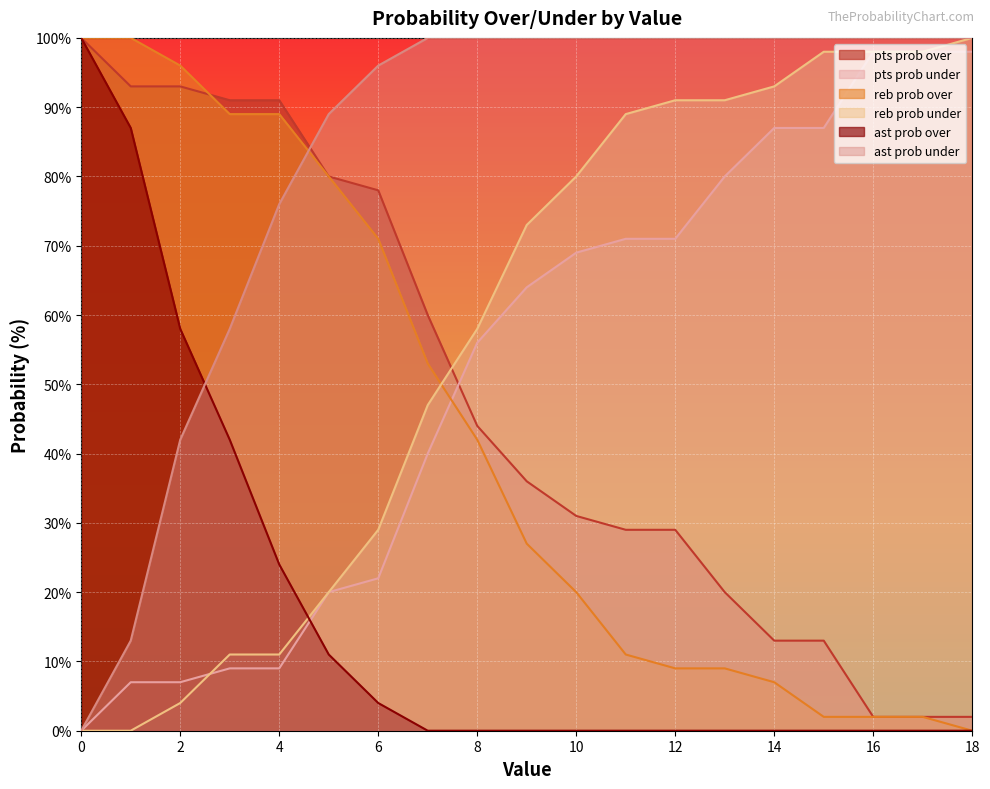

Which series has the largest range (max minus min)?

reb prob over